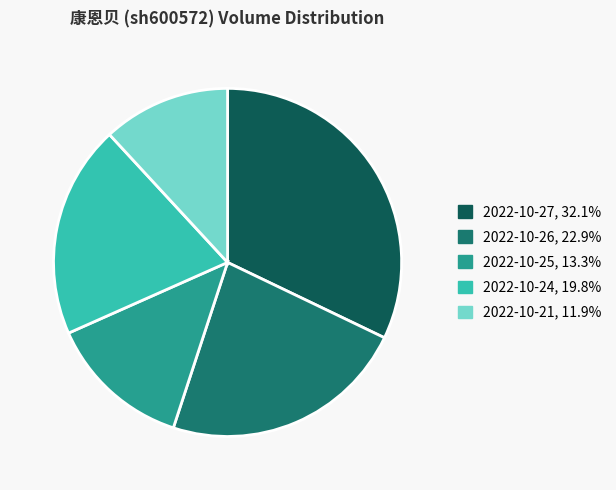

True or false: 2022-10-25 accounts for 13% of the total.

True